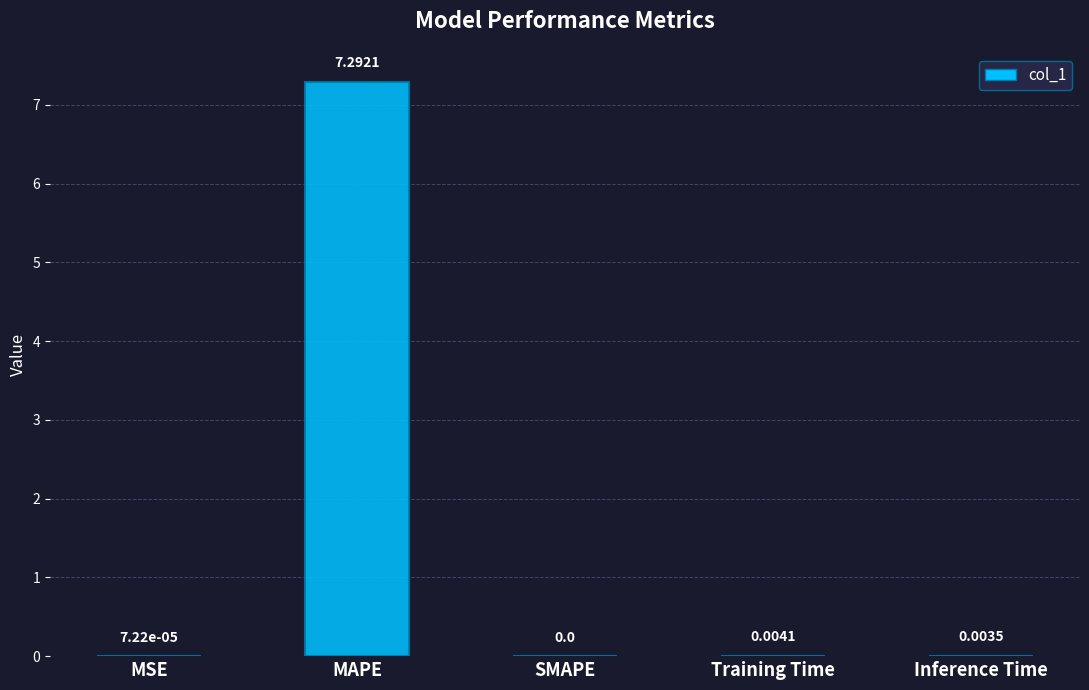

Which has a higher value, Inference Time or MSE?

Inference Time